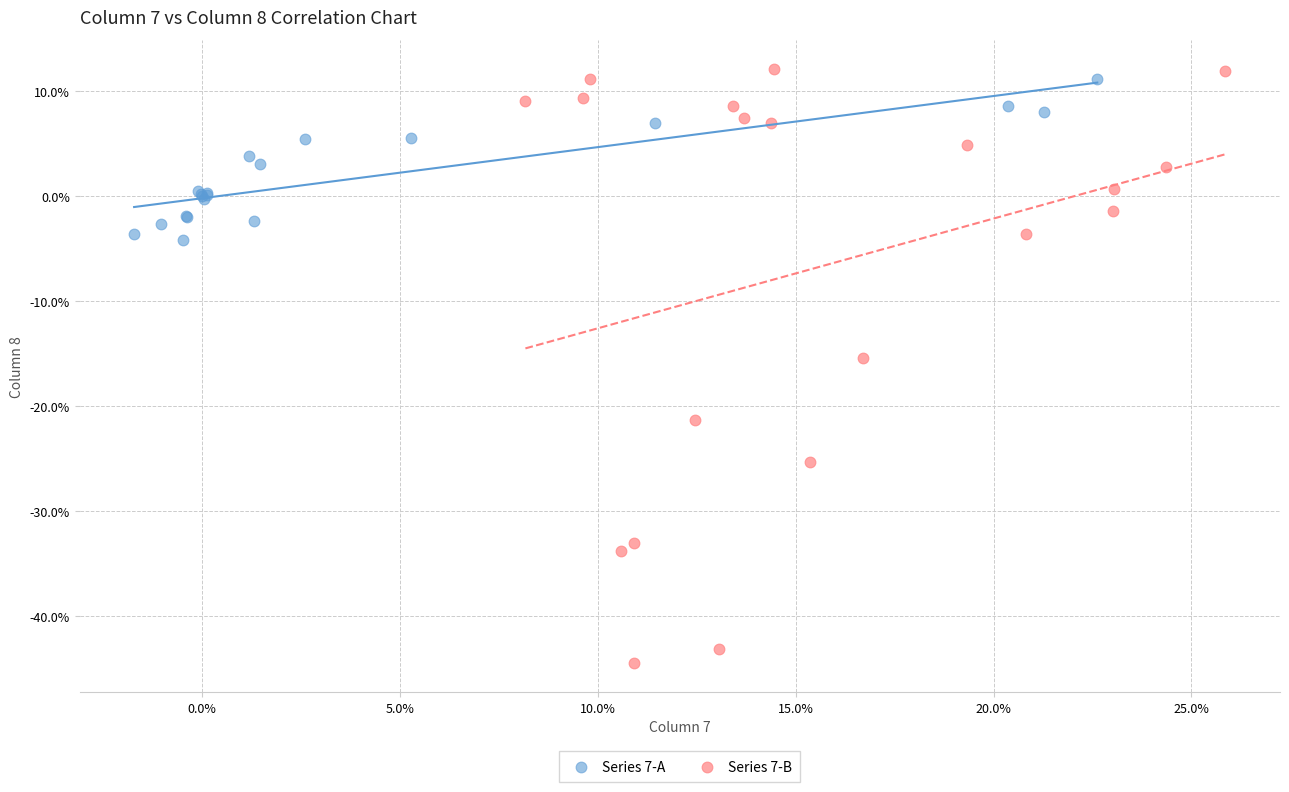

Which series reaches the minimum Y coordinate?

Series 7-B